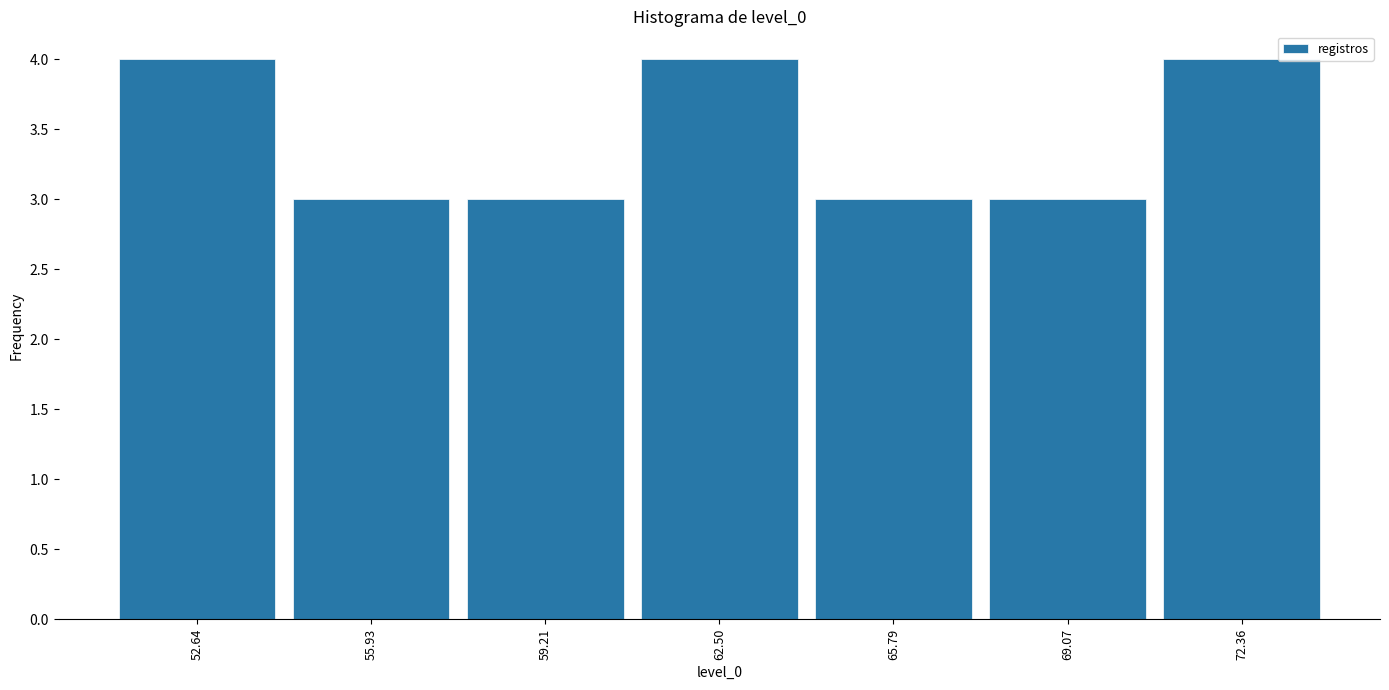

Reading left to right, transcribe this chart: for each bar, give the range it covers on the x-axis and its height. Neither the bar edges nor the heights are printed on the chart, so give them approximately, as read against the axes.

51.0 to 54.5: 4
54.5 to 57.5: 3
57.5 to 61.0: 3
61.0 to 64.0: 4
64.0 to 67.5: 3
67.5 to 70.5: 3
70.5 to 74.0: 4